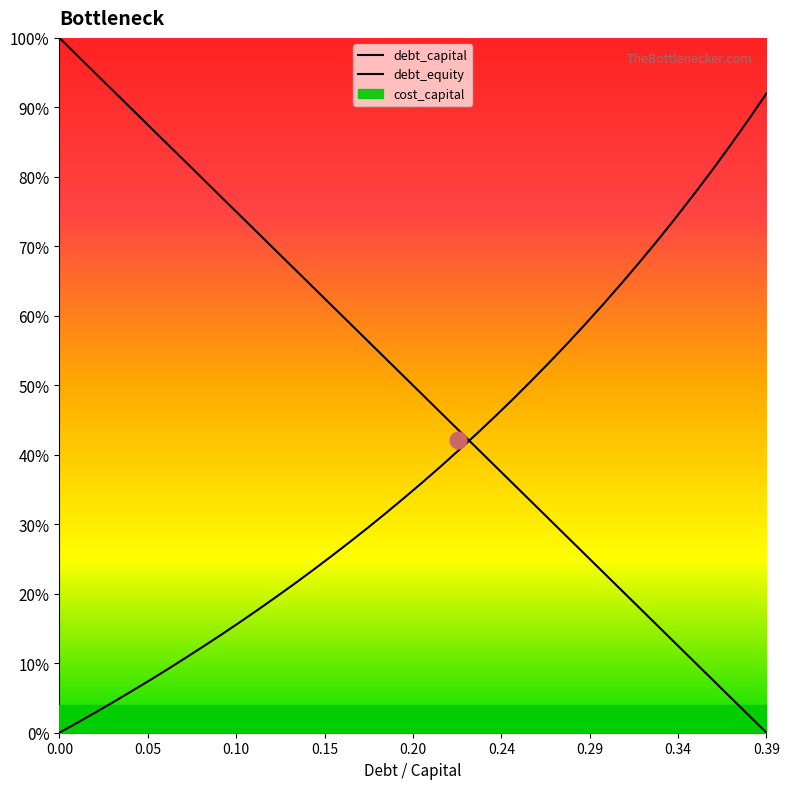

What is the label of the 23rd point from the left?

0.22